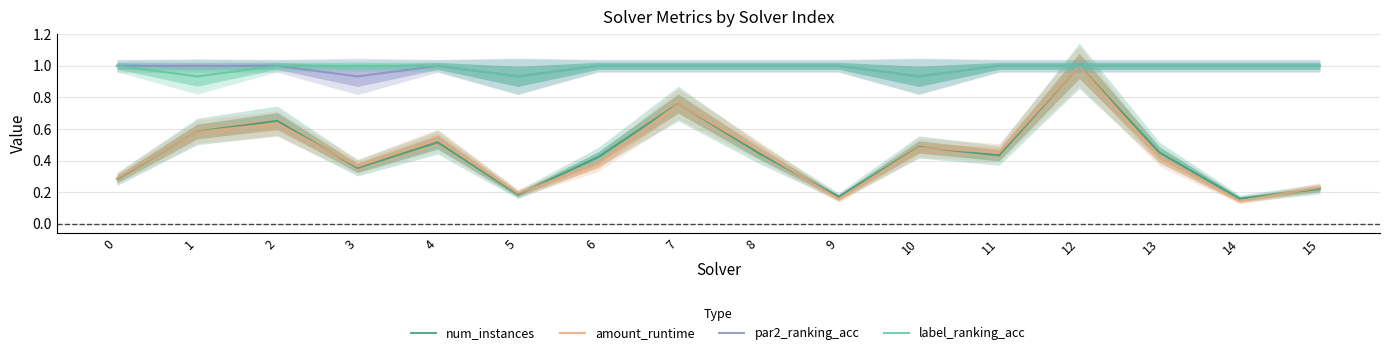

True or false: par2_ranking_acc and amount_runtime intersect in this chart.

False